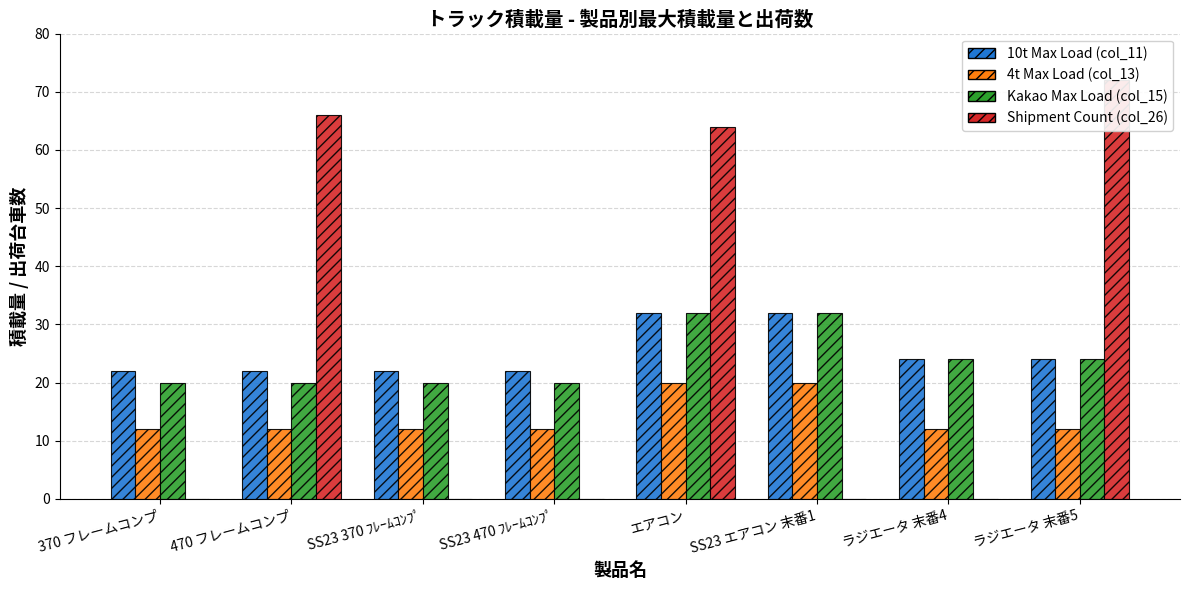

Reading left to right, what are all the values shown in this chart?

10t Max Load (col_11): 370 フレームコンプ=22	470 フレームコンプ=22	SS23 370 ﾌﾚｰﾑｺﾝﾌﾟ=22	SS23 470 ﾌﾚｰﾑｺﾝﾌﾟ=22	エアコン=32	SS23 エアコン 末番1=32	ラジエータ 末番4=24	ラジエータ 末番5=24
4t Max Load (col_13): 370 フレームコンプ=12	470 フレームコンプ=12	SS23 370 ﾌﾚｰﾑｺﾝﾌﾟ=12	SS23 470 ﾌﾚｰﾑｺﾝﾌﾟ=12	エアコン=20	SS23 エアコン 末番1=20	ラジエータ 末番4=12	ラジエータ 末番5=12
Kakao Max Load (col_15): 370 フレームコンプ=20	470 フレームコンプ=20	SS23 370 ﾌﾚｰﾑｺﾝﾌﾟ=20	SS23 470 ﾌﾚｰﾑｺﾝﾌﾟ=20	エアコン=32	SS23 エアコン 末番1=32	ラジエータ 末番4=24	ラジエータ 末番5=24
Shipment Count (col_26): 370 フレームコンプ=0	470 フレームコンプ=66	SS23 370 ﾌﾚｰﾑｺﾝﾌﾟ=0	SS23 470 ﾌﾚｰﾑｺﾝﾌﾟ=0	エアコン=64	SS23 エアコン 末番1=0	ラジエータ 末番4=0	ラジエータ 末番5=72